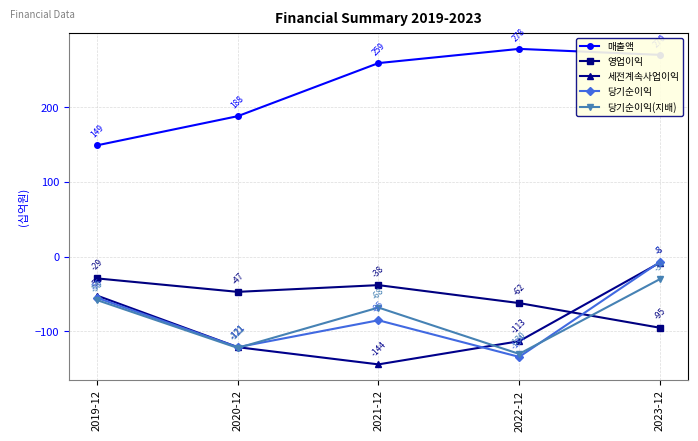

Which label corresponds to the largest value in the chart?

2022-12